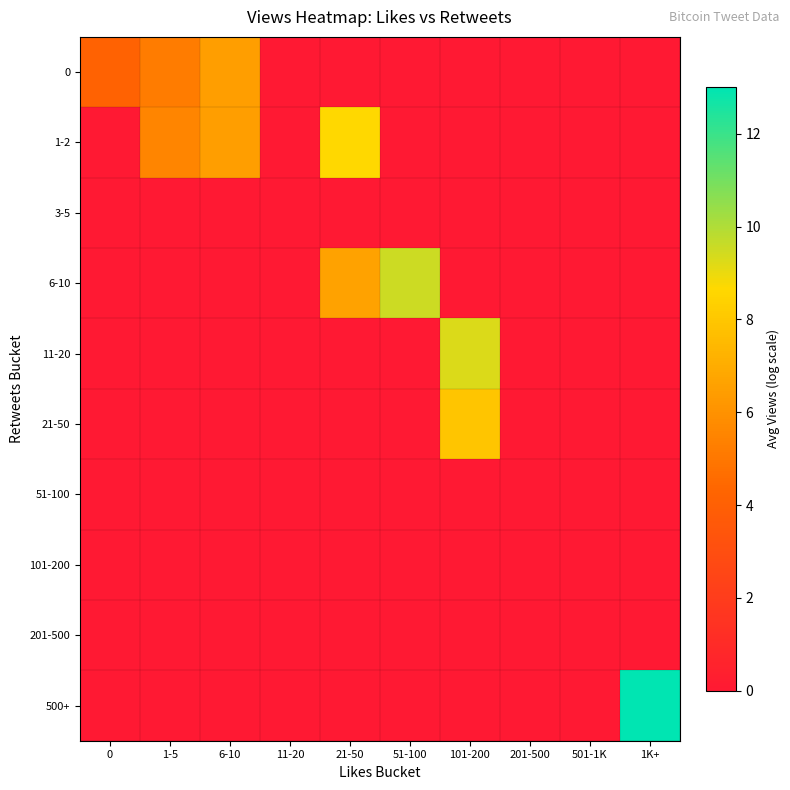

Count the number of data series in this chart.

10